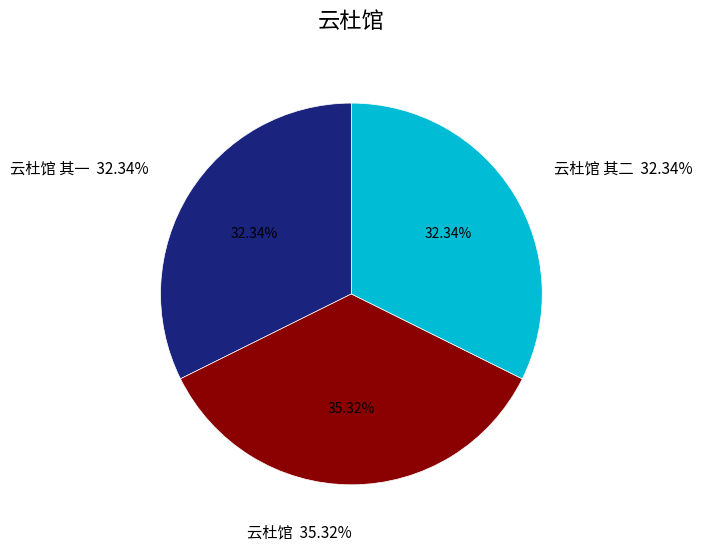

Is there any slice that represents more than half of the pie?

No